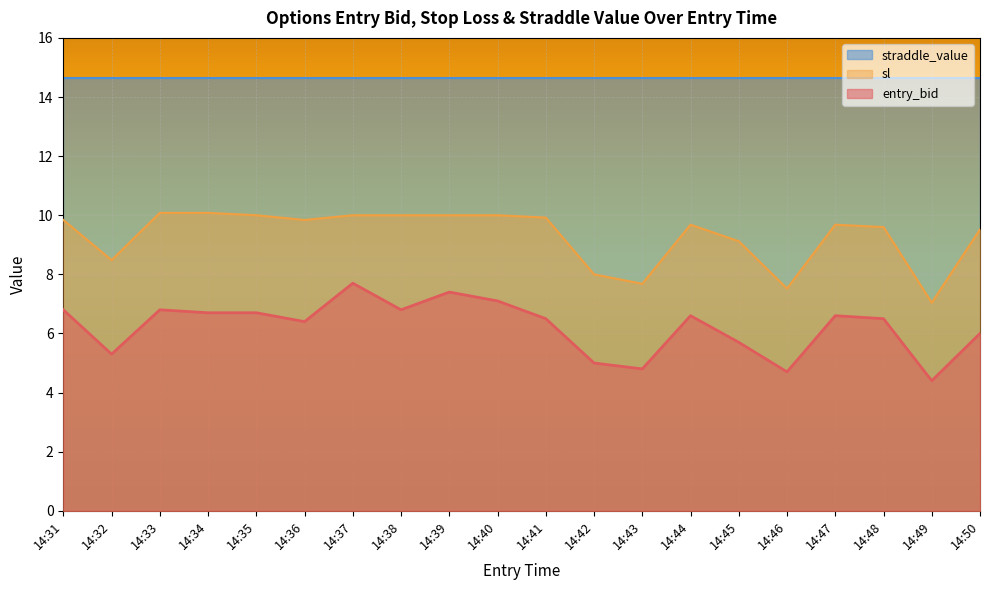

What is the total value across all series at 14:34?

31.4